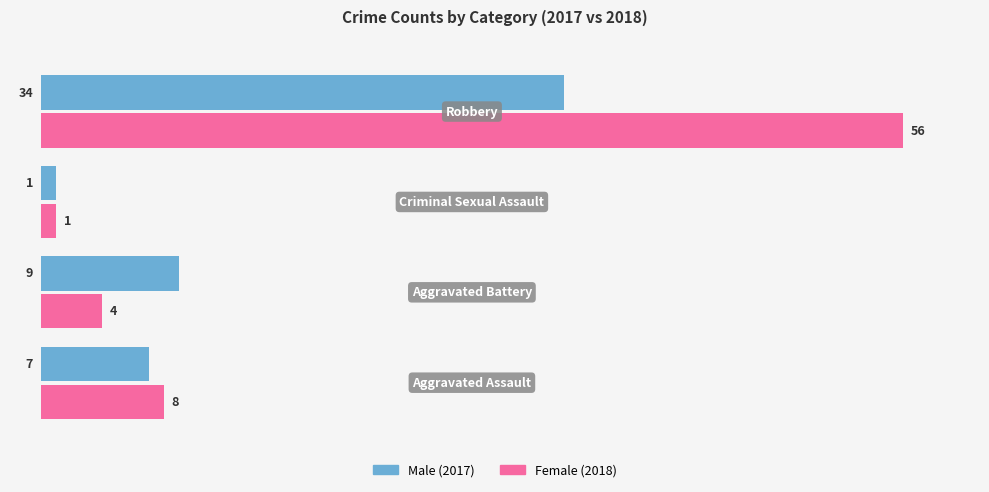

What is the greatest value displayed?

56